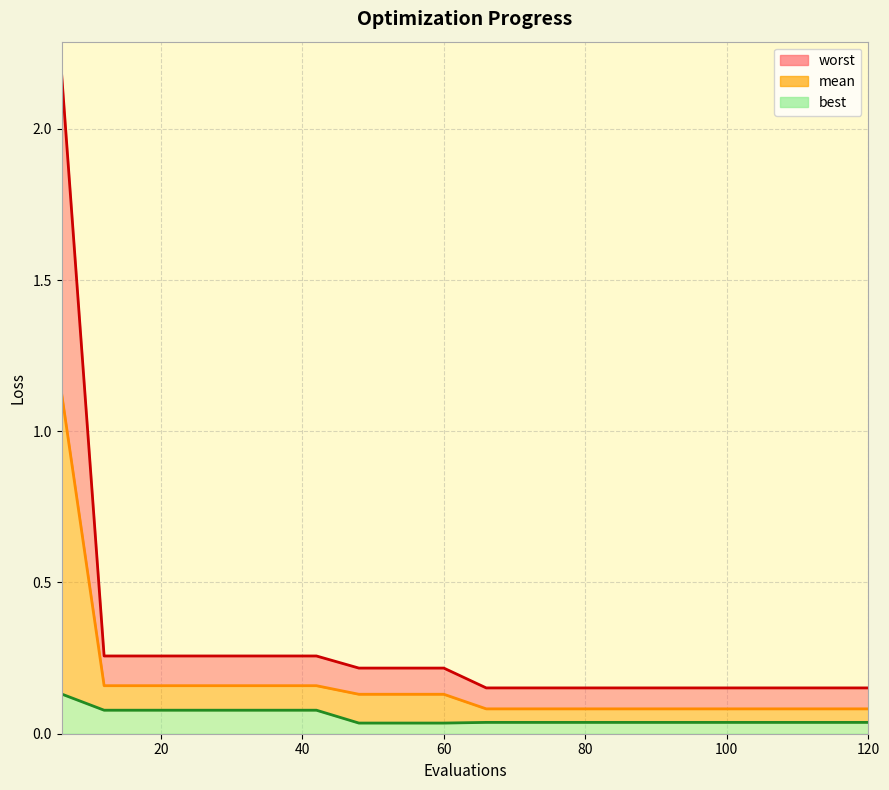

What are all the series names shown in the legend?

worst, mean, best